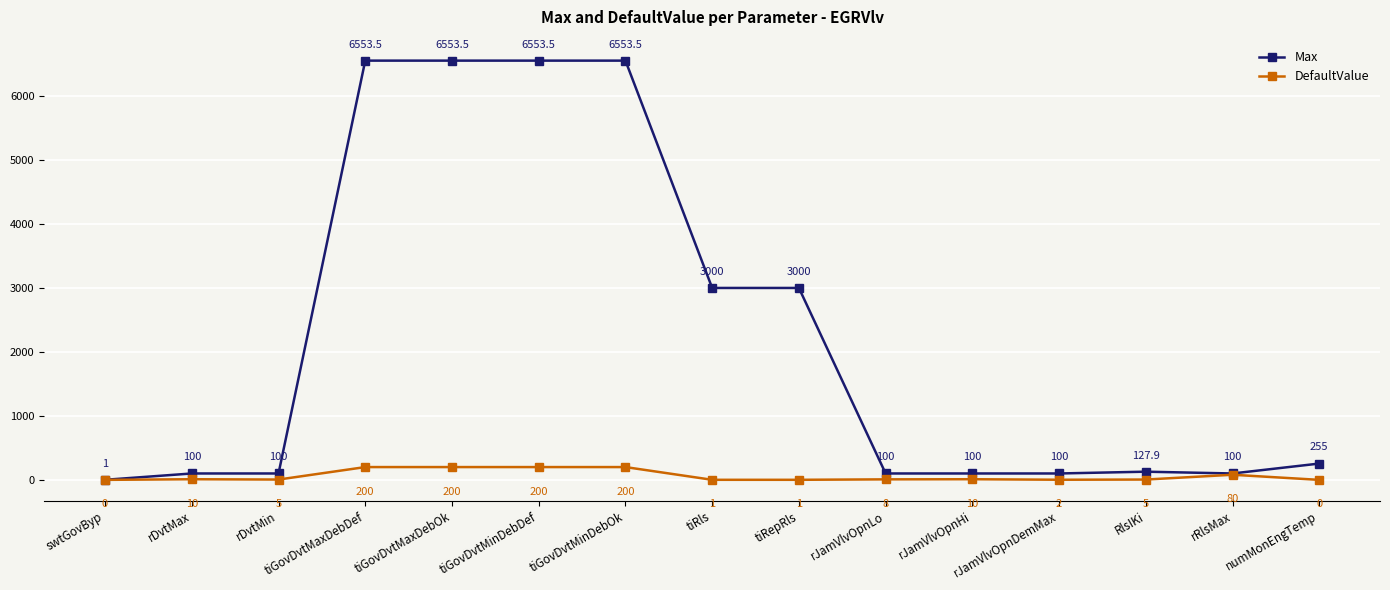

List the series in order of their overall mean, lowest first.

DefaultValue, Max